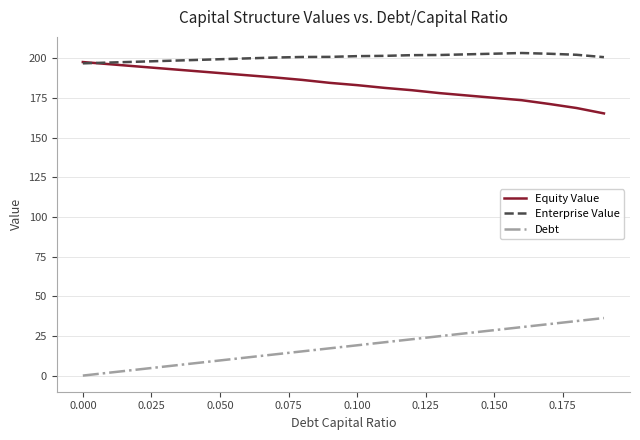

What is the highest value of the Enterprise Value series?

203.4